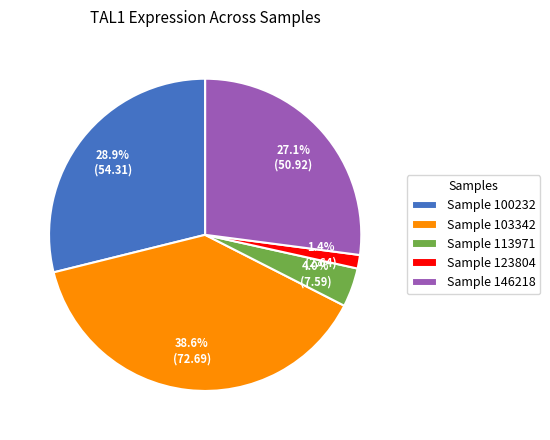

How much of the chart is everything except Sample 113971?

96.0%